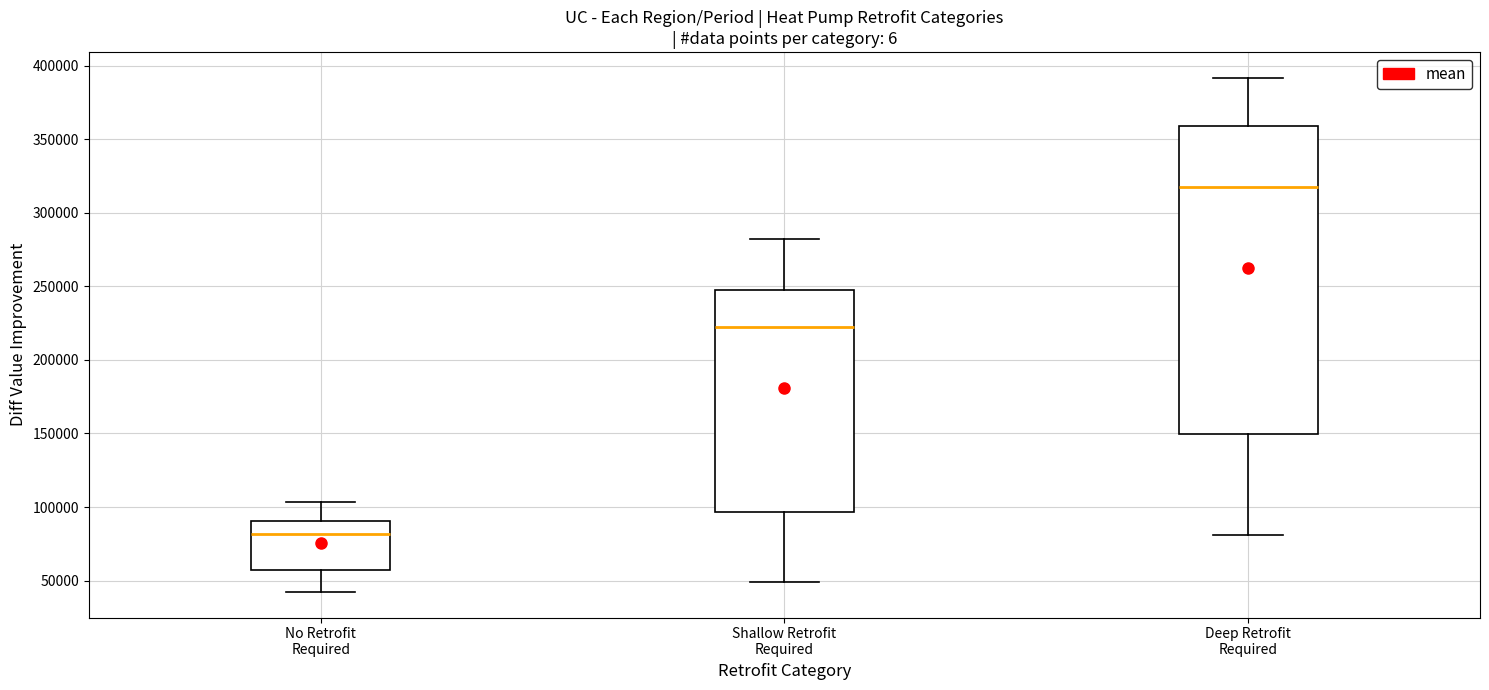

Reading left to right, transcribe this box plot: for each box, give where its median line is, the range the box spans, and where its two whiskers end, as read against the y-axis. The values are not printed on the chart, so give them approximately, as read against the axis.

No Retrofit Required: median 80000, box 55000 to 90000, whiskers 40000 to 105000
Shallow Retrofit Required: median 220000, box 95000 to 245000, whiskers 50000 to 280000
Deep Retrofit Required: median 315000, box 150000 to 360000, whiskers 80000 to 390000